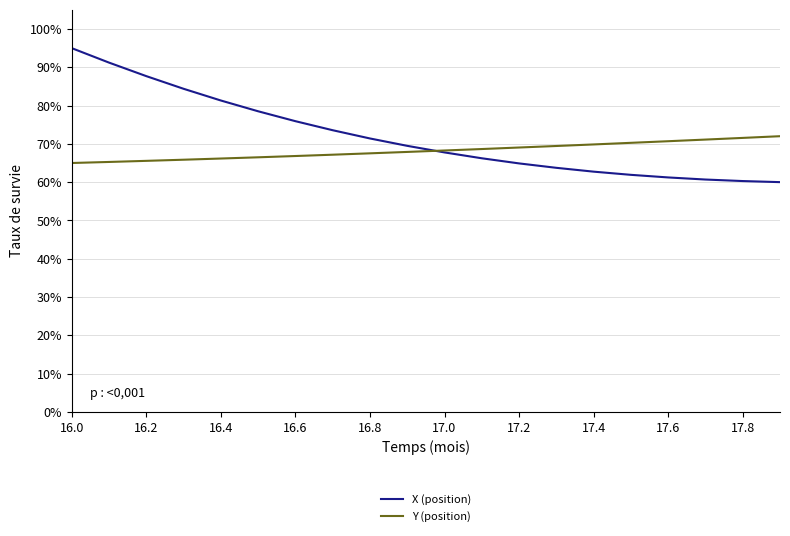

Which series has the widest spread of values?

X (position)